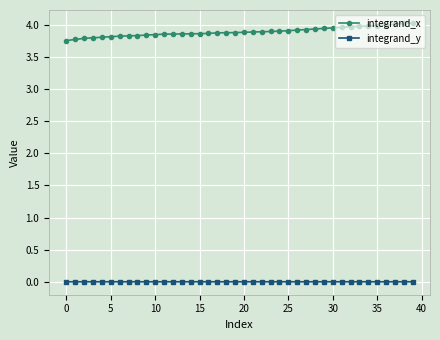

Rank the series by their average value, from highest to lowest.

integrand_x, integrand_y